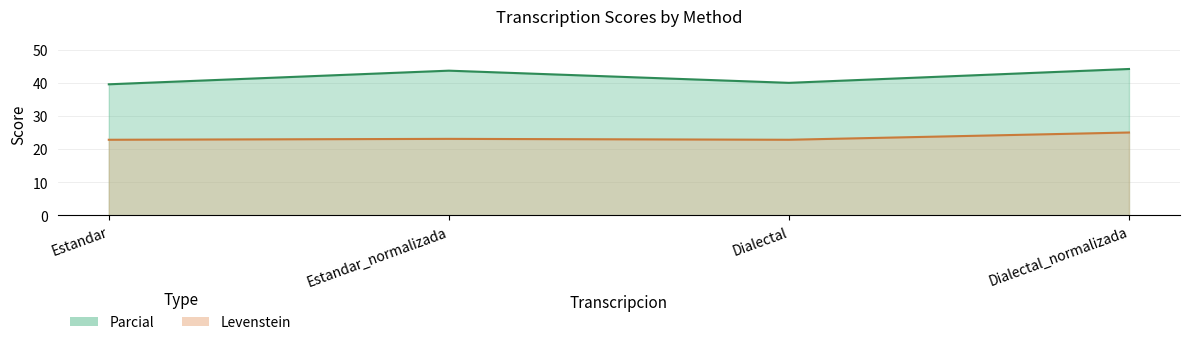

What position from the left is Dialectal_normalizada?

4